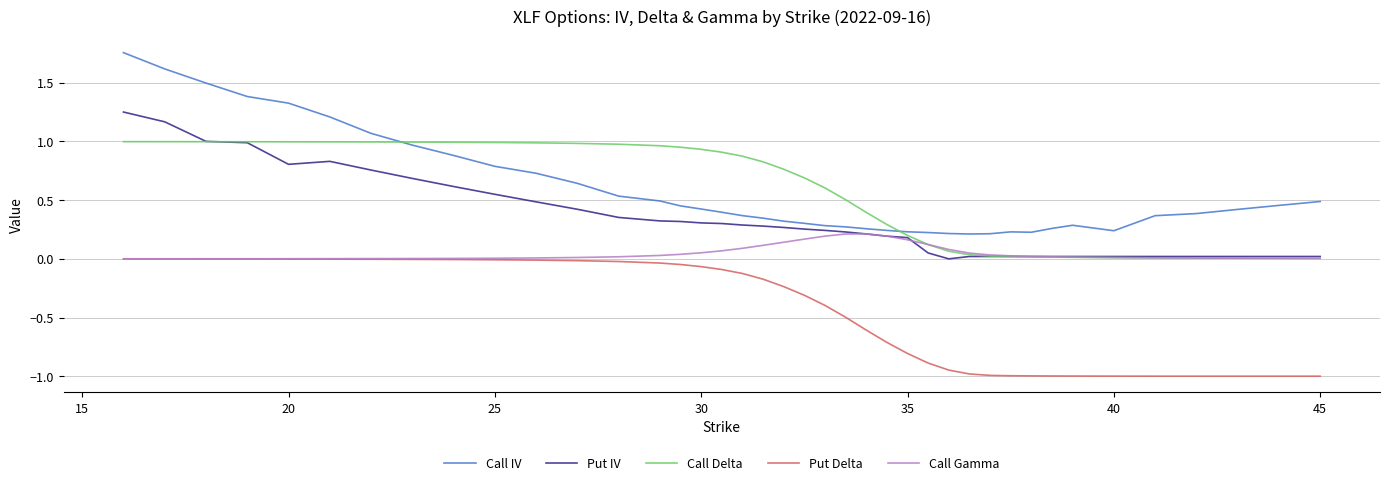

True or false: Call IV has more than 0 interior local peaks.

True